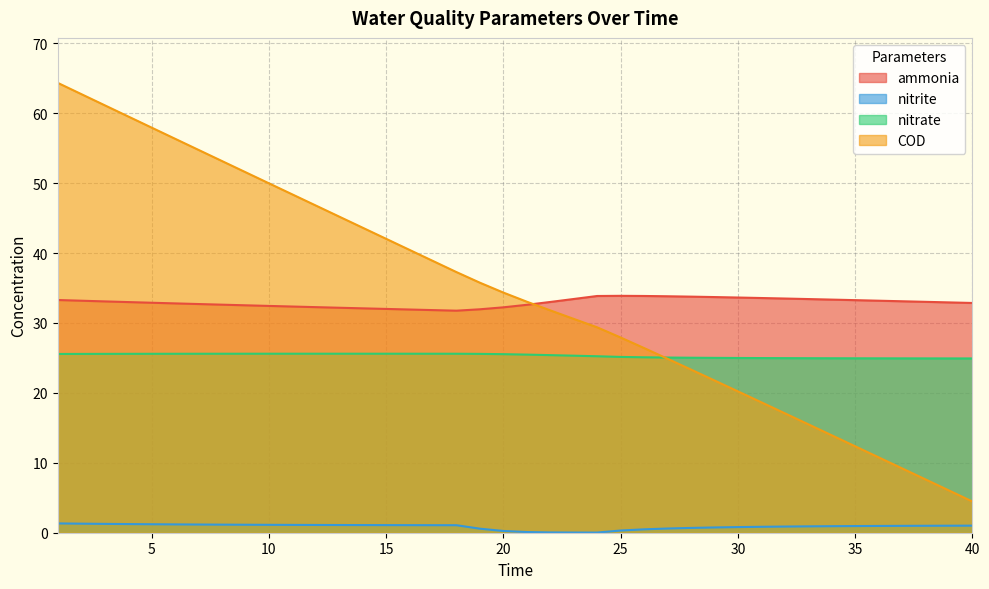

What is the difference between the maximum and minimum values in the nitrate series?

0.7